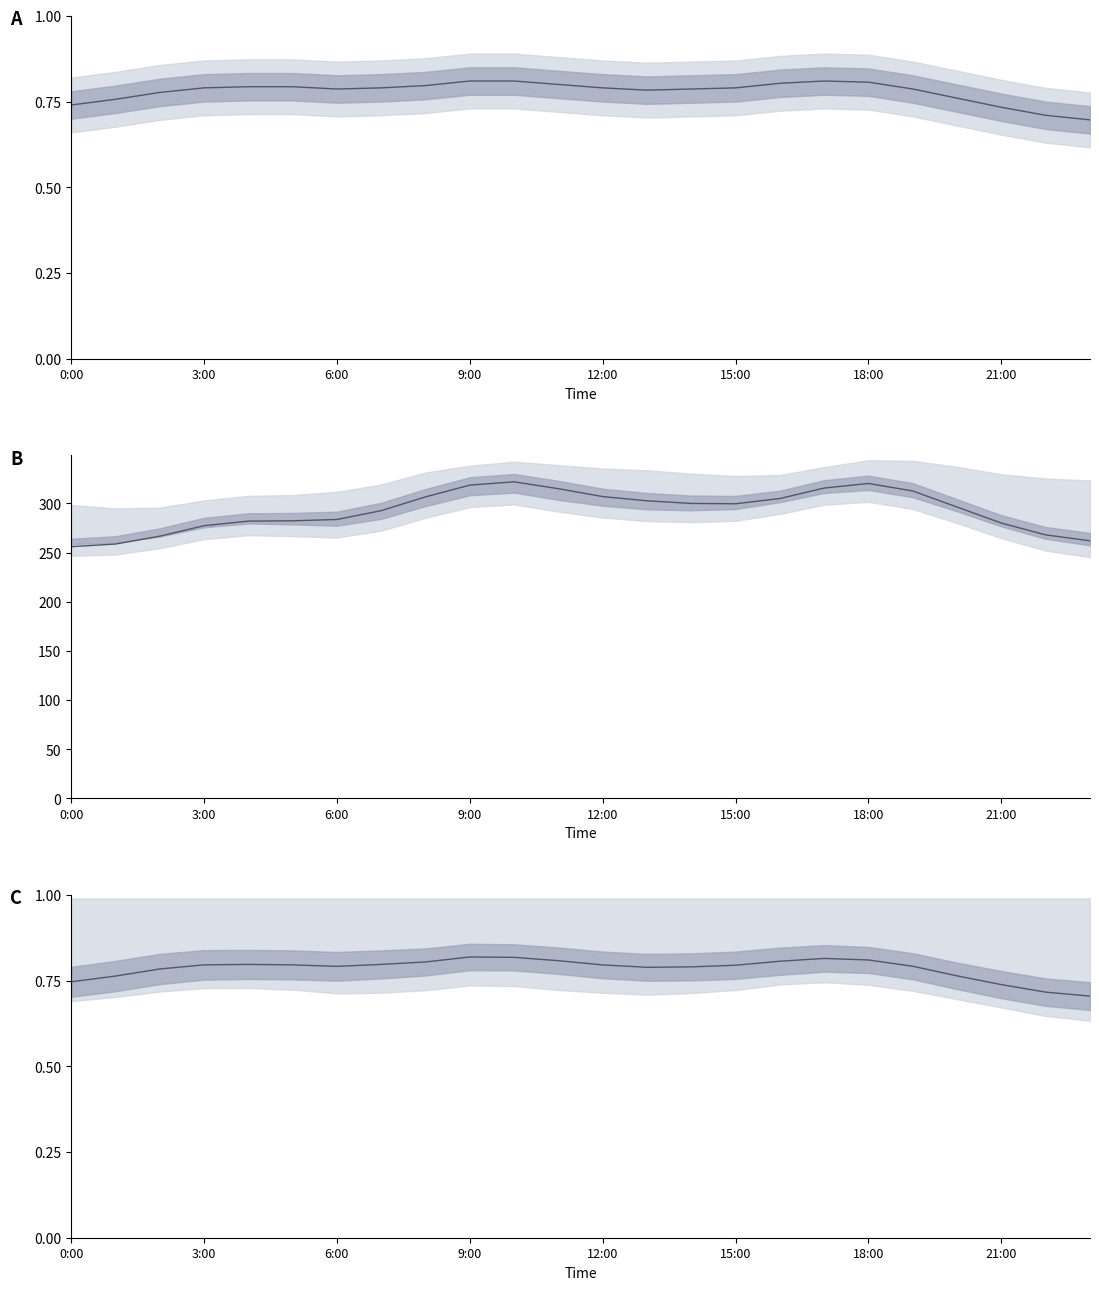

Is it true that Usage fraction equals 0.2 at 10?

False